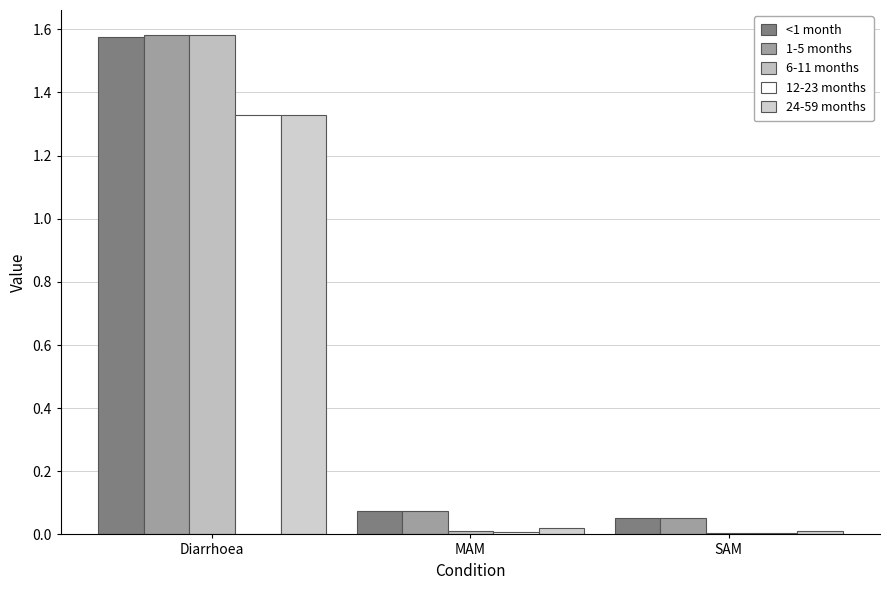

What is the difference between the maximum and minimum values in the 12-23 months series?

1.3